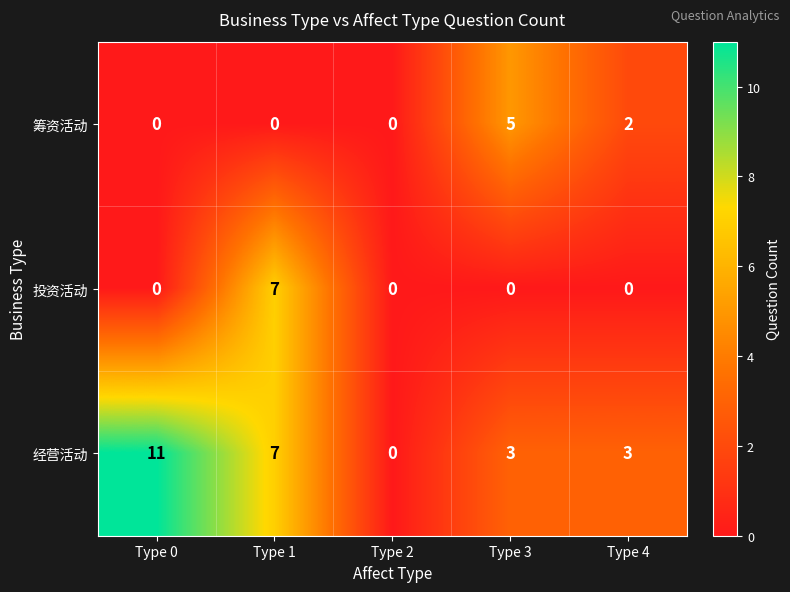

Is it true that 筹资活动 equals 1 at Type 4?

False